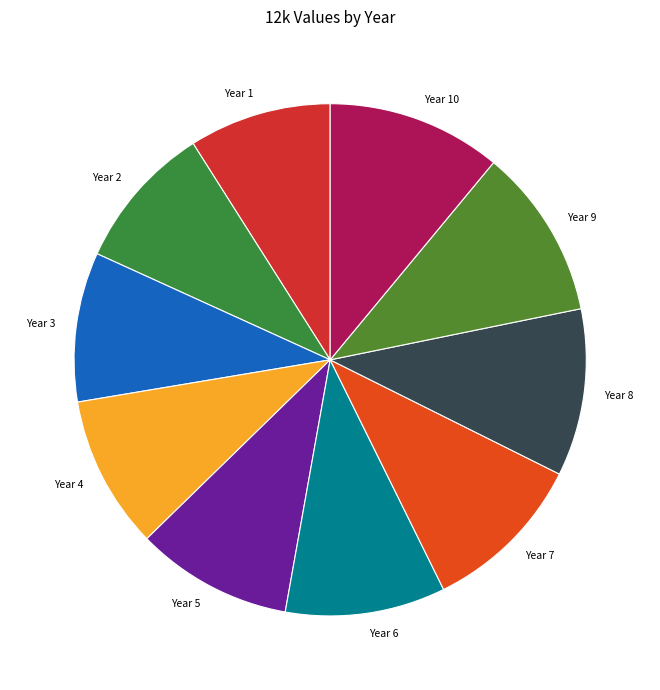

True or false: Year 2 accounts for 22% of the total.

False